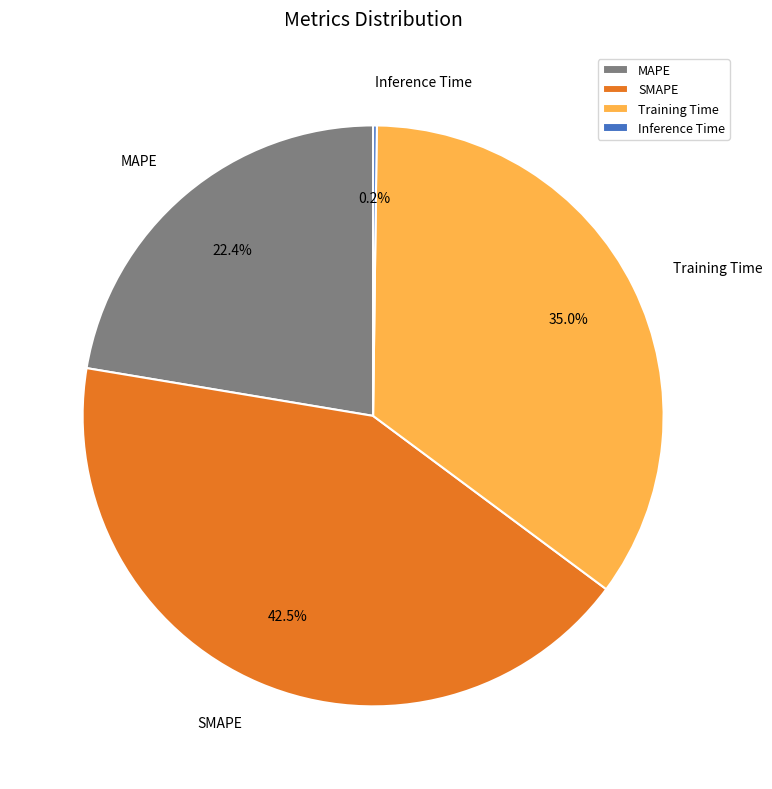

Does any single category account for the majority?

No